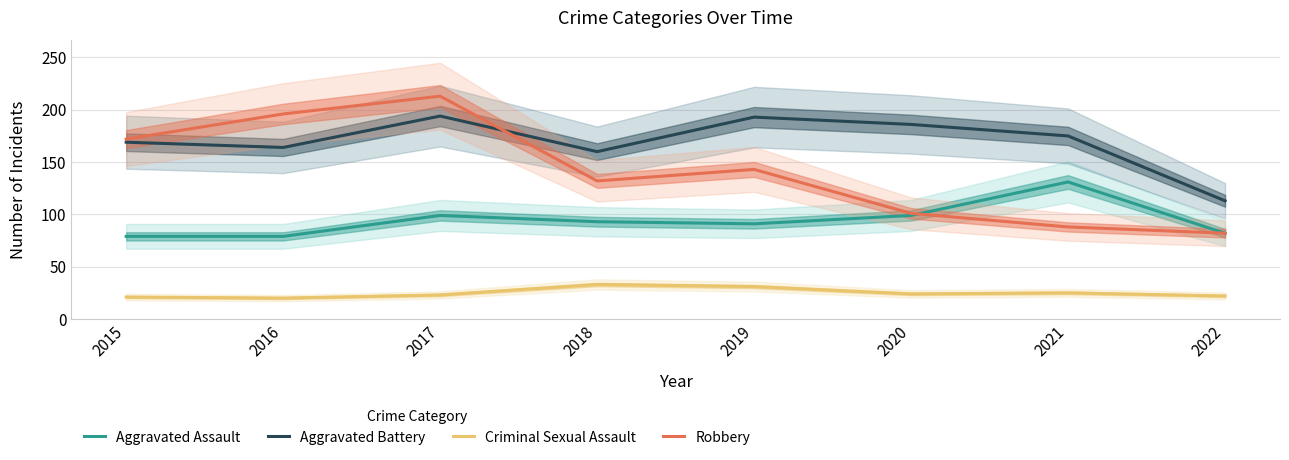

The Aggravated Battery series shows 175 at 2021. True or false?

True